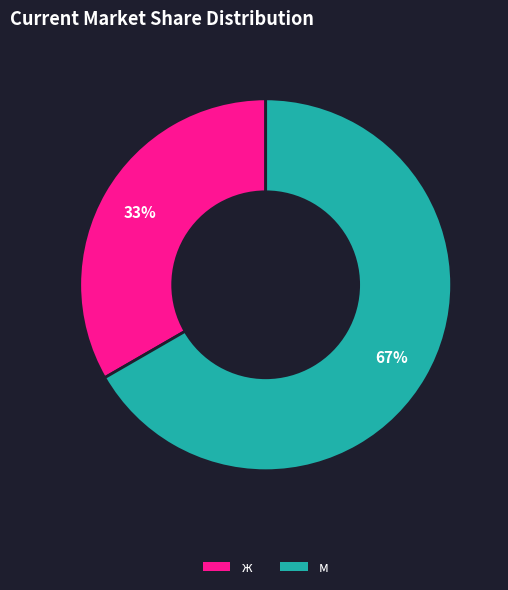

The ж slice represents 33% of the pie. True or false?

True